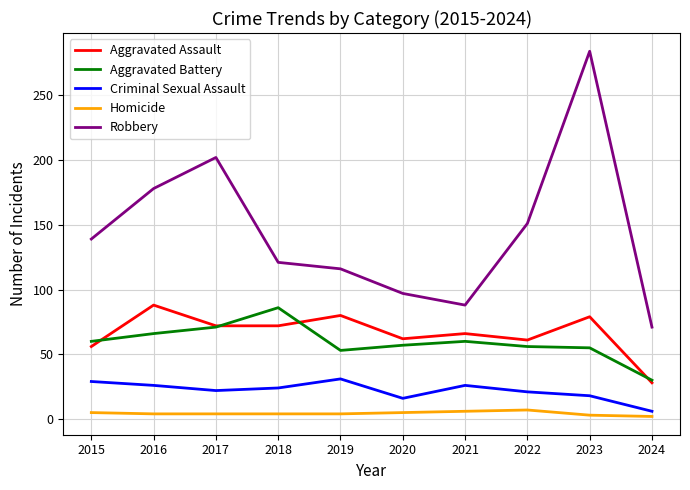

The Aggravated Assault series shows 61 at 2022. True or false?

True